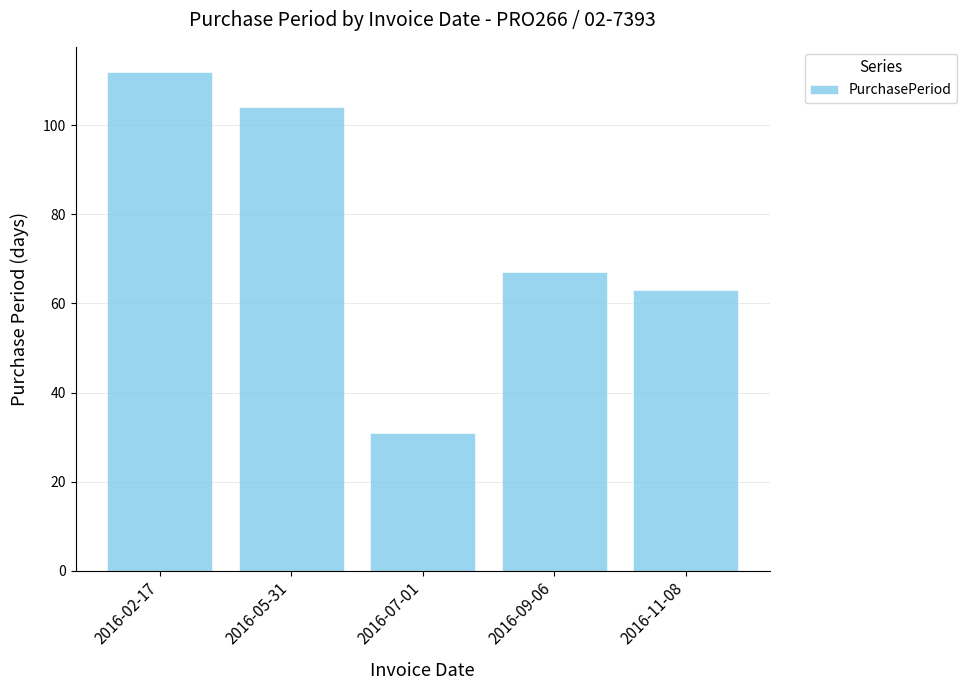

What is the average value?

75